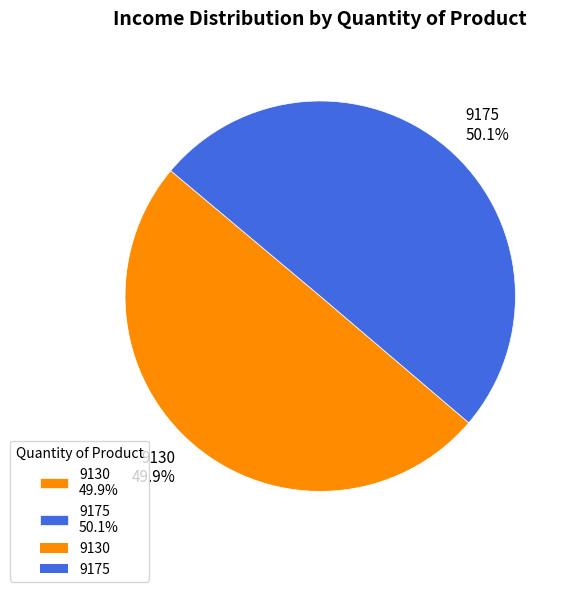

Is the sum of 9130 and 9175 greater than half?

Yes